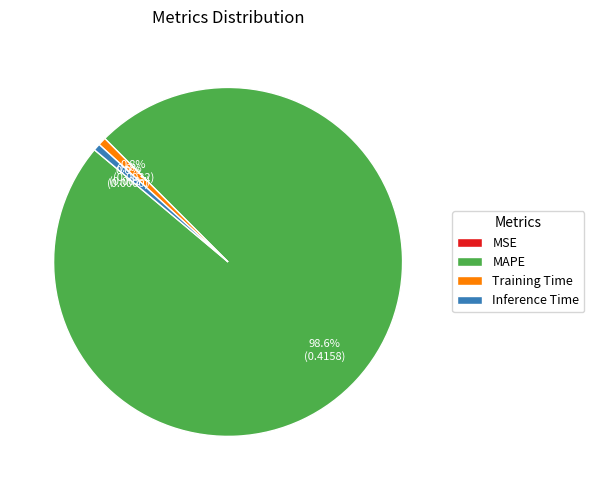

What is the largest slice in the pie chart?

MAPE